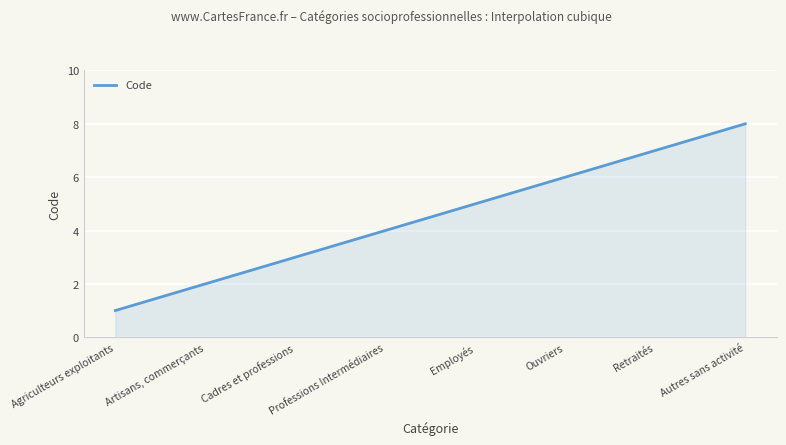

How many lines are shown in the chart?

1